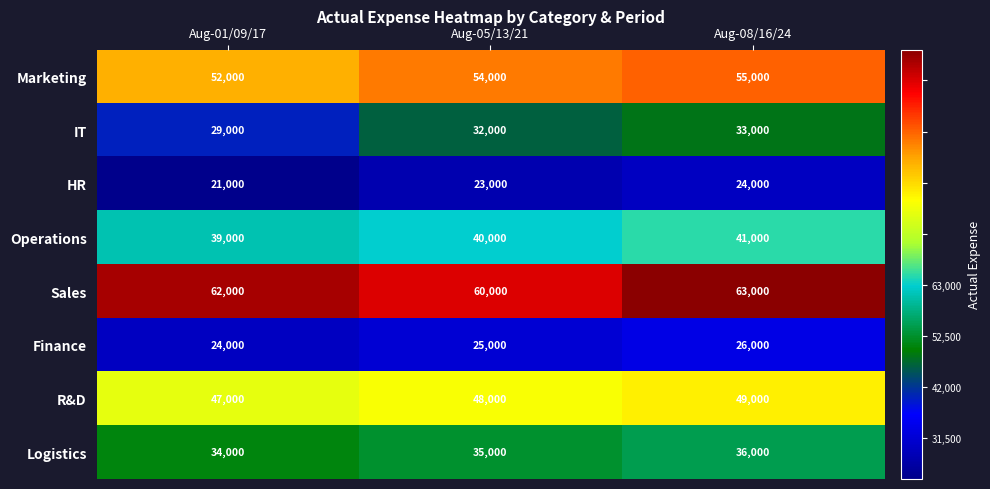

Which series changed the most between Aug-01/09/17 and Aug-08/16/24?

IT